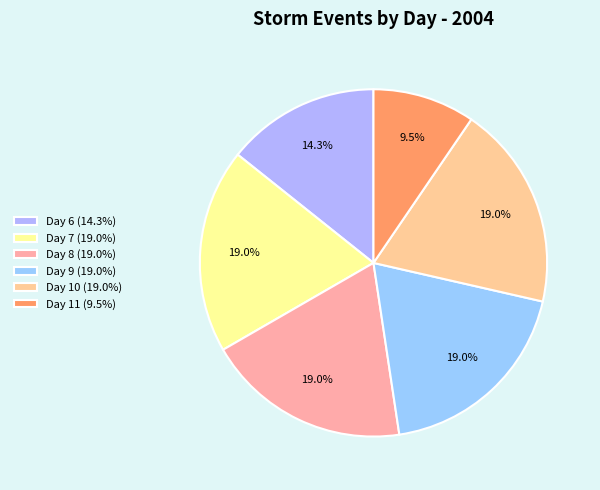

Count the number of slices in the pie.

6